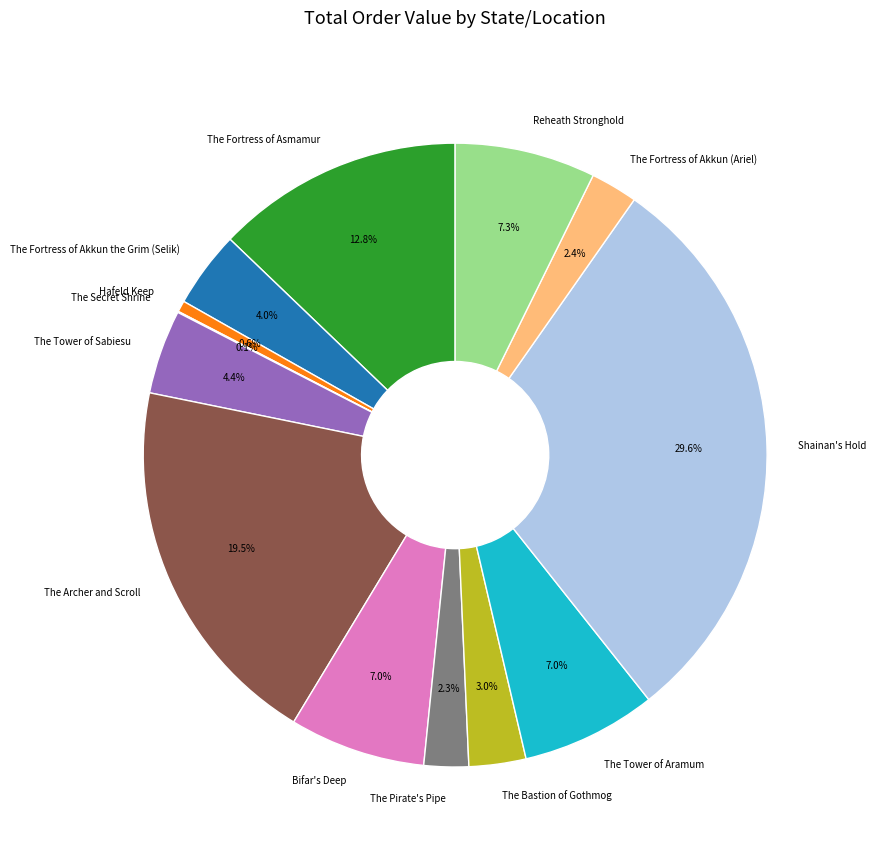

Is there any slice that represents more than half of the pie?

No